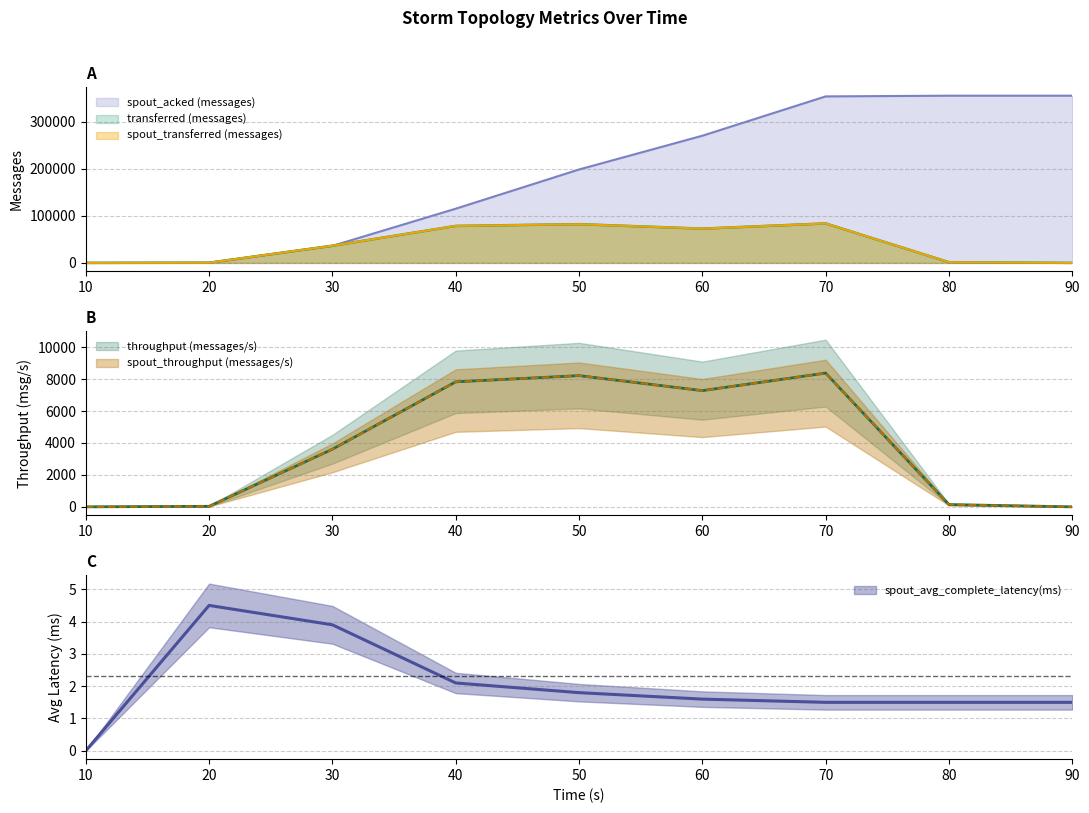

How many values in spout_avg_complete_latency(ms) are above zero?

8